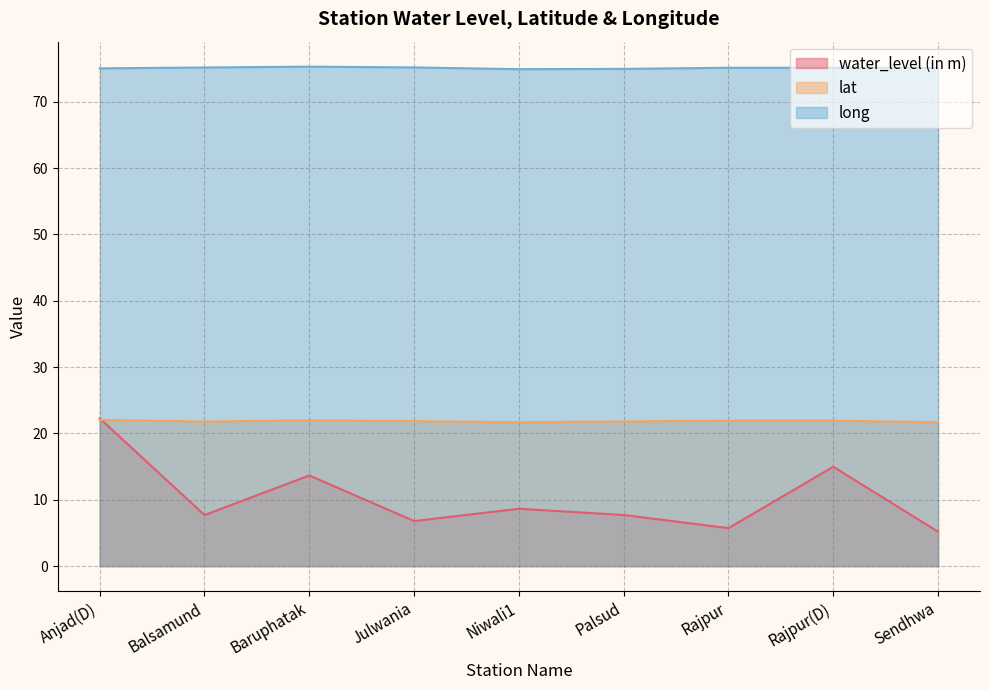

Which series changed the most between Julwania and Palsud?

water_level (in m)